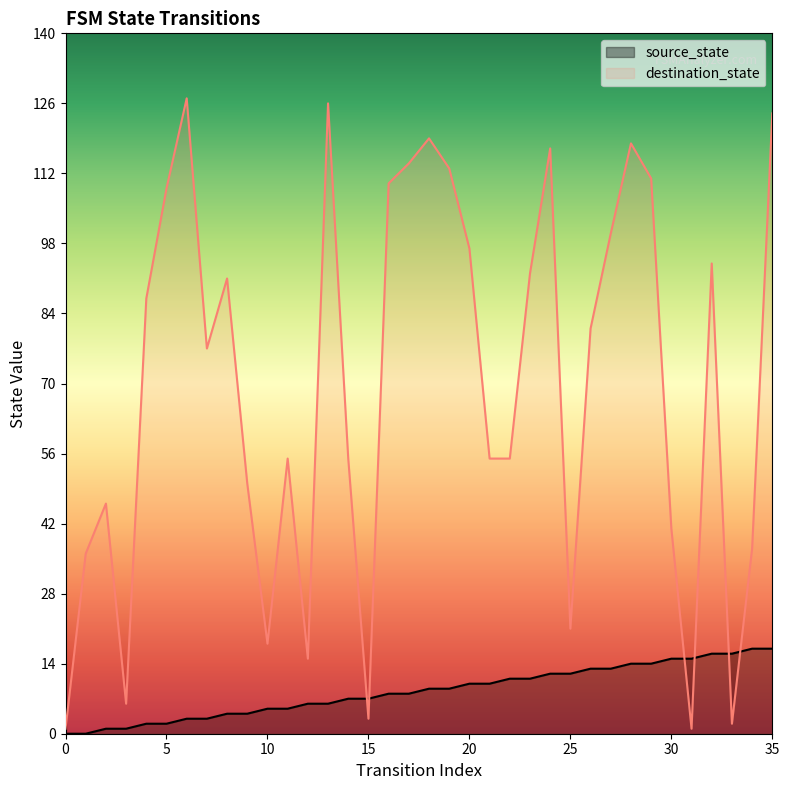

What is the sum of all source_state values?

306